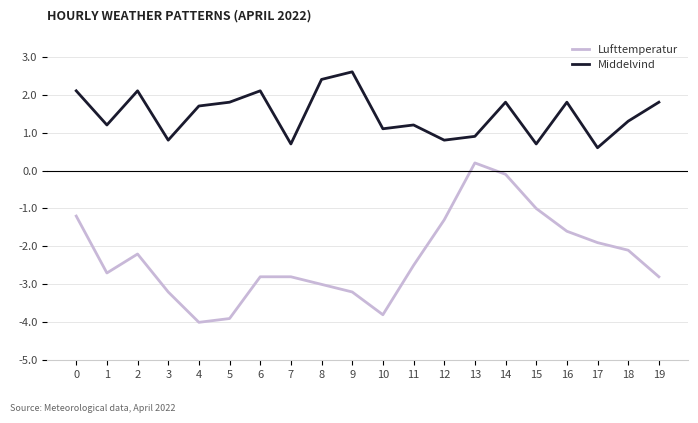

Reading right to left, transcribe all the data shown in this chart.

Lufttemperatur: -2.8	-2.1	-1.9	-1.6	-1.0	-0.1	0.2	-1.3	-2.5	-3.8	-3.2	-3.0	-2.8	-2.8	-3.9	-4.0	-3.2	-2.2	-2.7	-1.2
Middelvind: 1.8	1.3	0.6	1.8	0.7	1.8	0.9	0.8	1.2	1.1	2.6	2.4	0.7	2.1	1.8	1.7	0.8	2.1	1.2	2.1